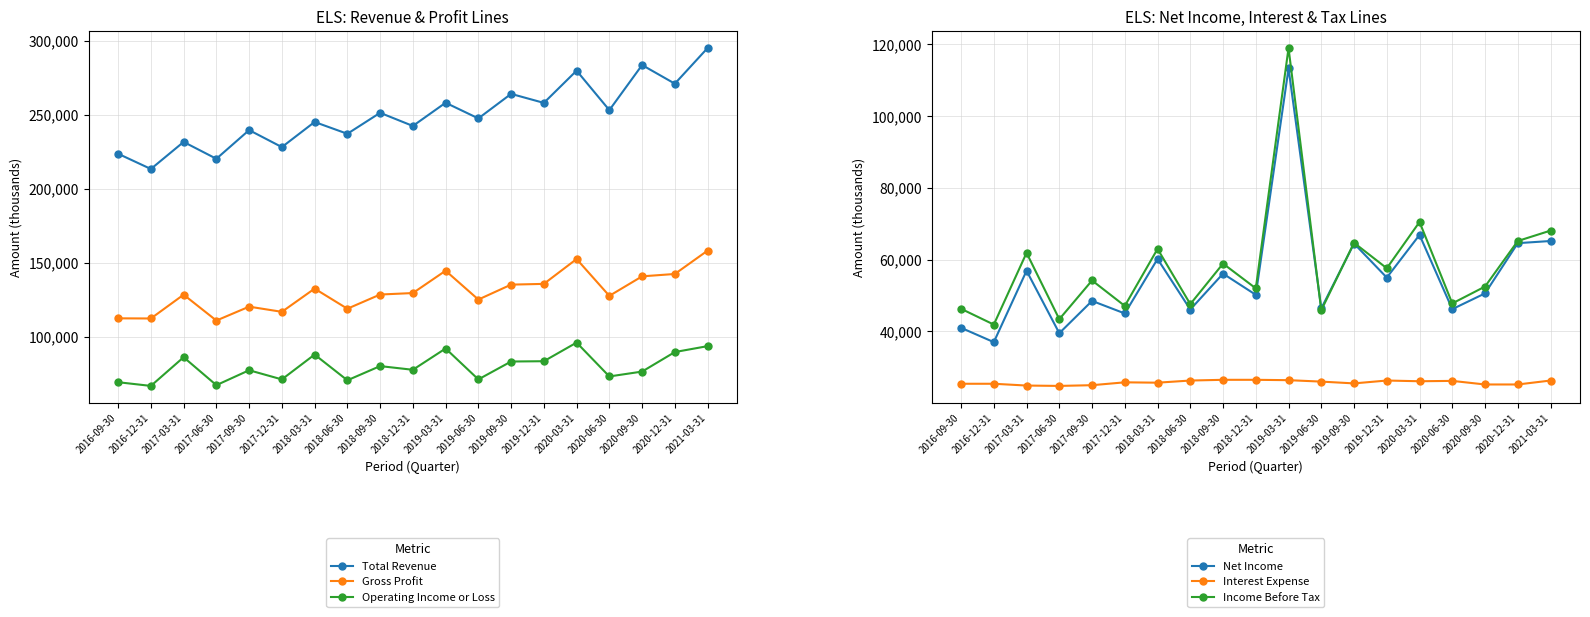

Is the value of Interest Expense at 2020-06-30 greater than the value of Operating Income or Loss at 2018-12-31?

No